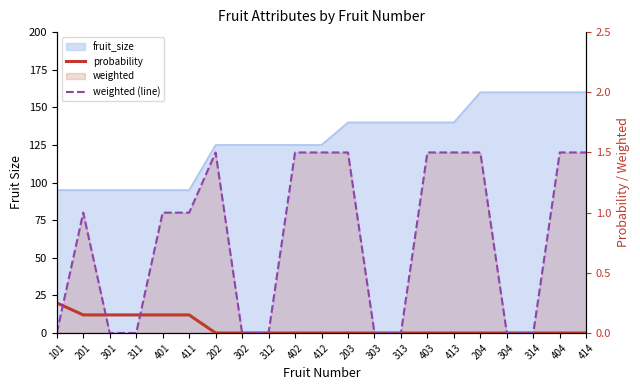

The value of probability at 304 is 0.0. True or false?

True